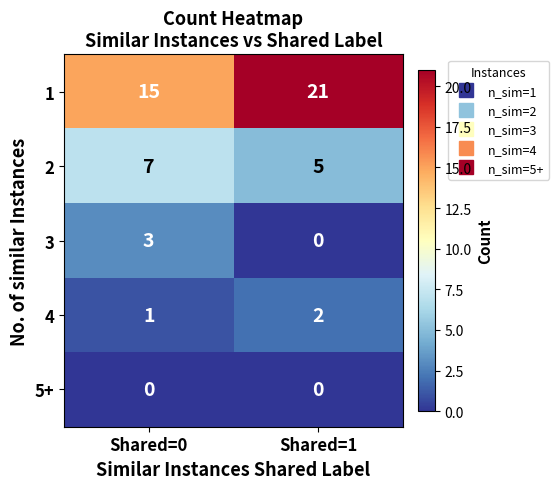

What is the maximum value shown in the chart?

21